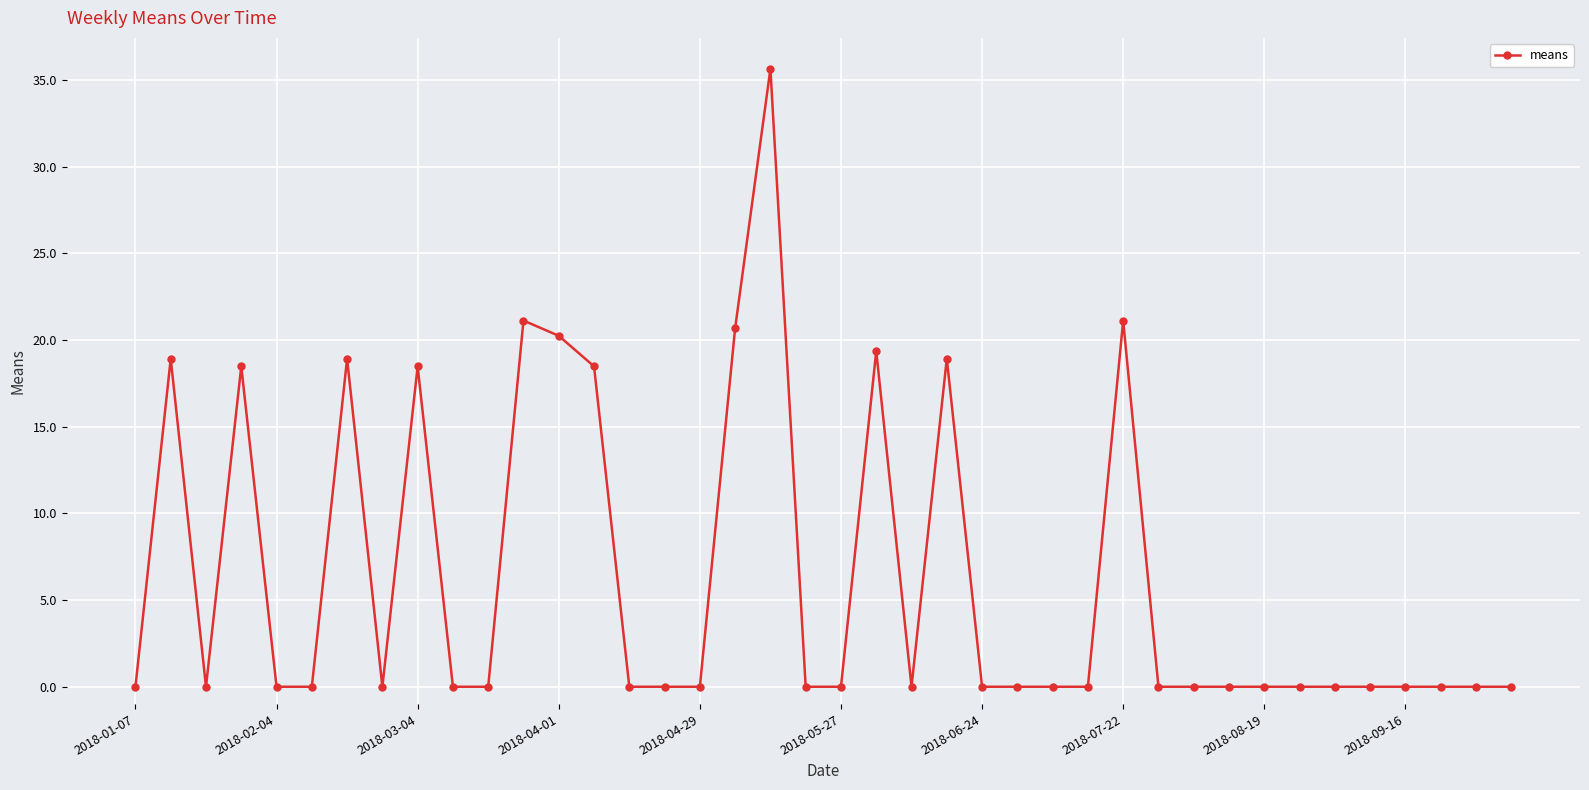

What is the greatest value displayed?

35.6